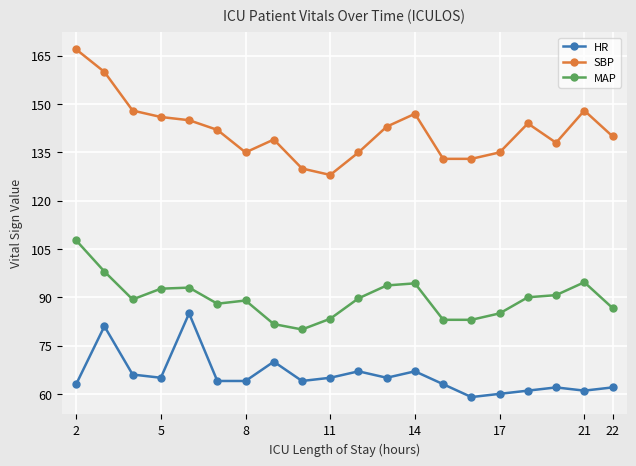

Which series has the widest spread of values?

SBP